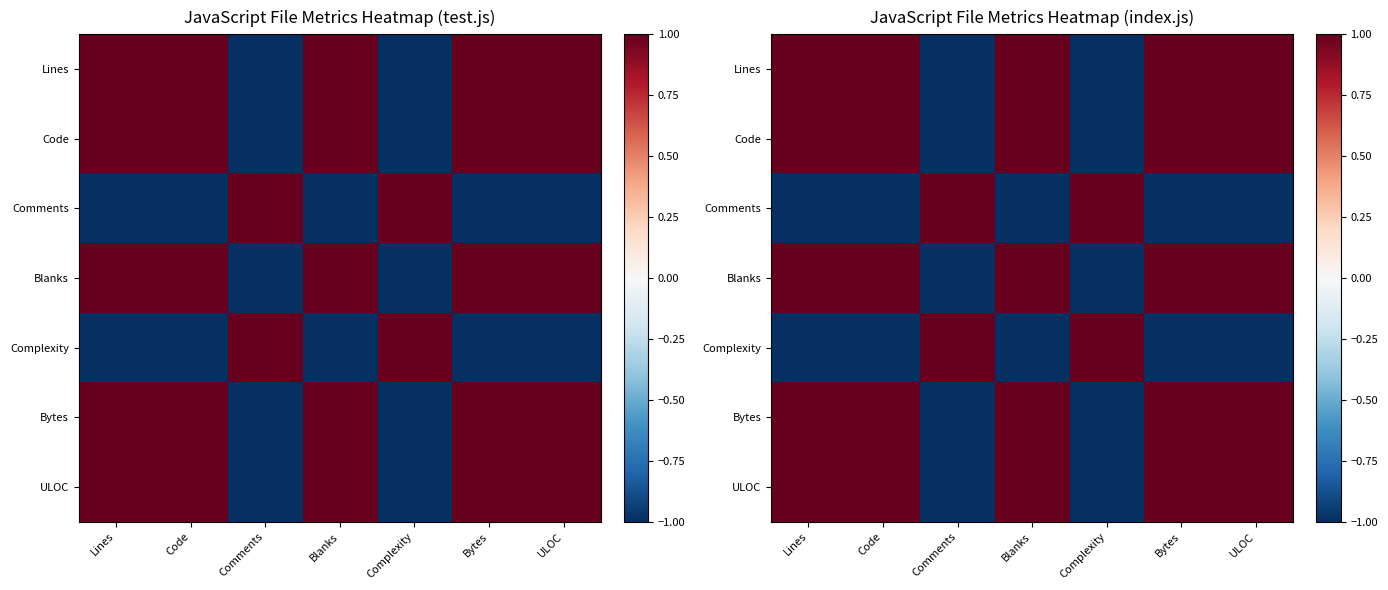

The Bytes series shows 0 at Code. True or false?

False